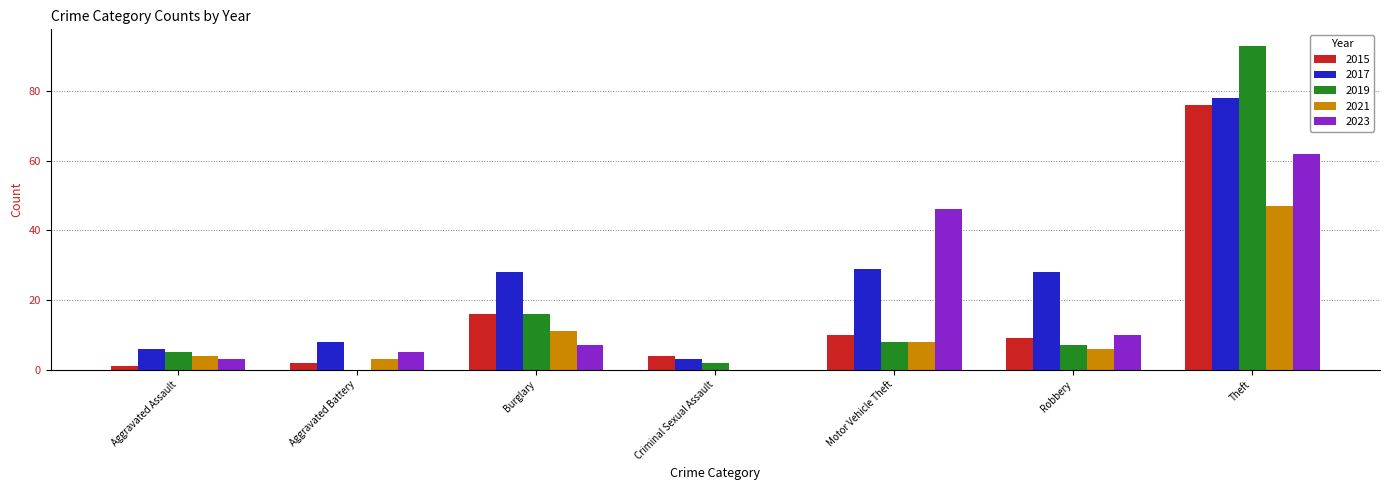

Reading left to right, list all the values displayed in this chart.

2015: 1	2	16	4	10	9	76
2017: 6	8	28	3	29	28	78
2019: 5	0	16	2	8	7	93
2021: 4	3	11	0	8	6	47
2023: 3	5	7	0	46	10	62